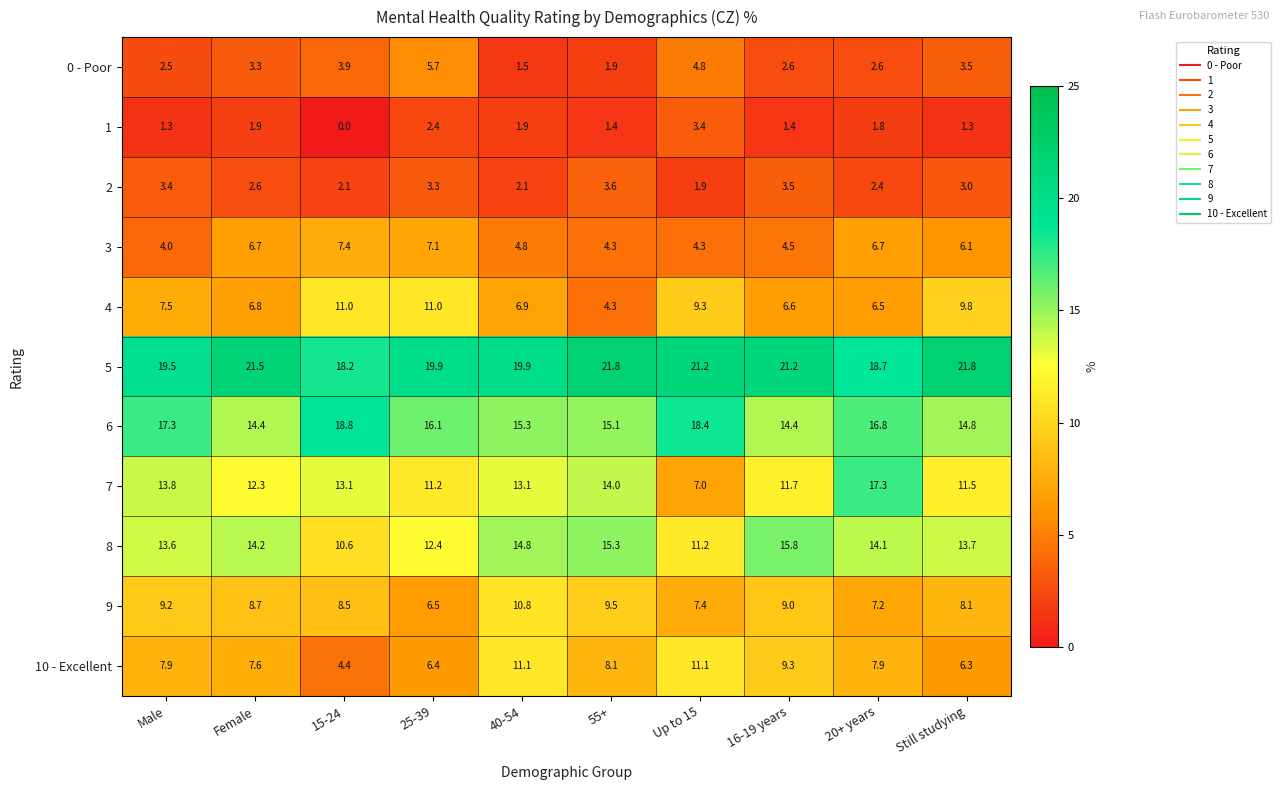

How many distinct data groups are displayed?

11